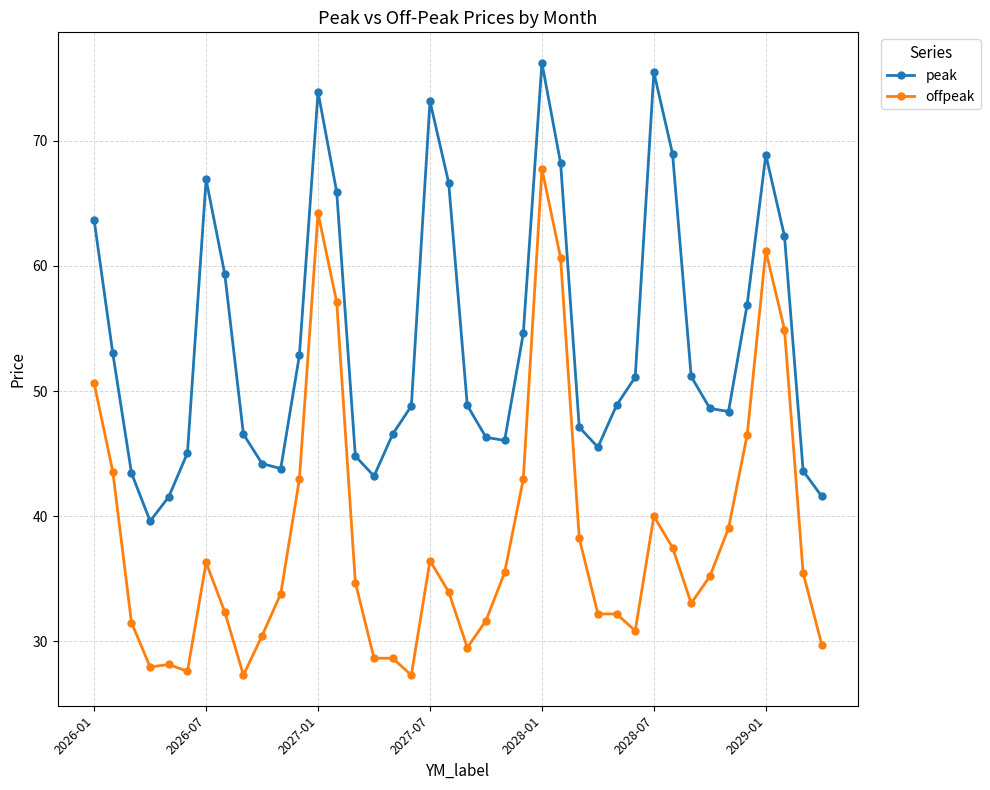

True or false: peak and offpeak intersect in this chart.

False